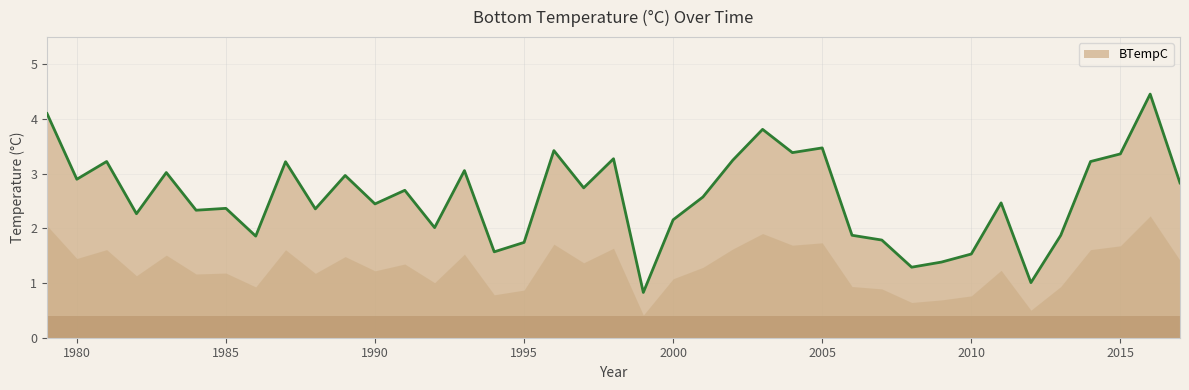

What is the sum of all values?

100.2